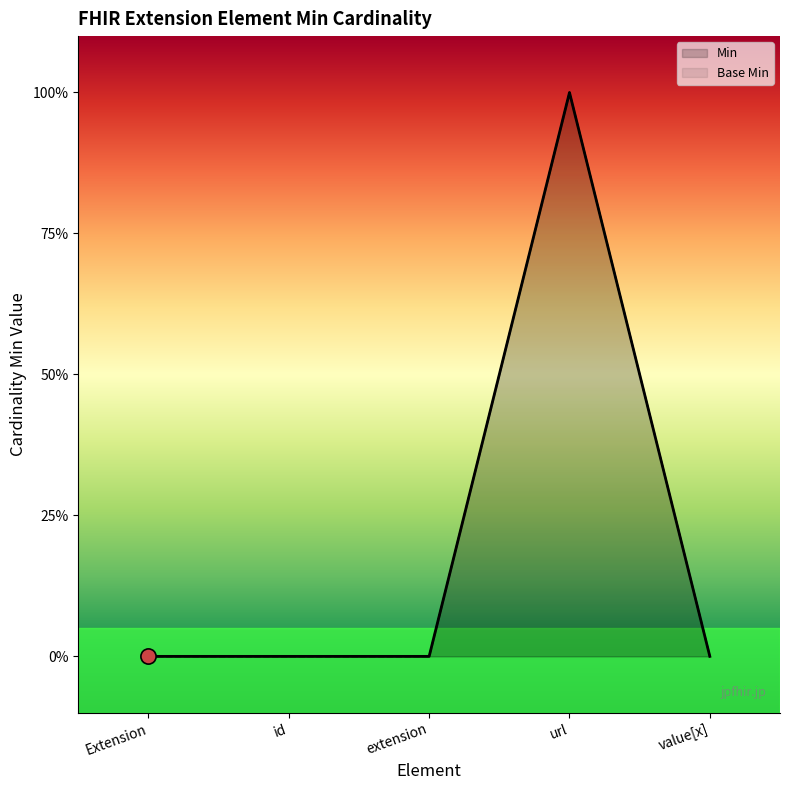

Which series reaches the minimum Y coordinate?

Min